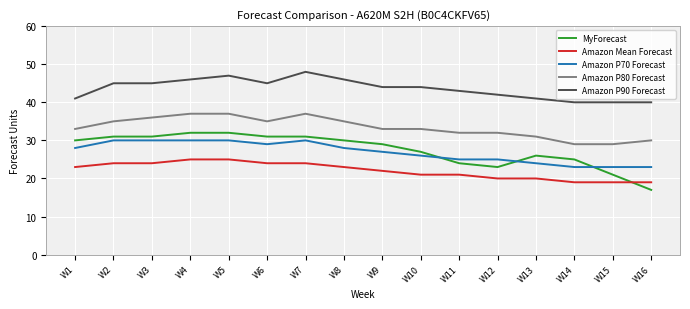

What is the minimum value for Amazon P70 Forecast?

23